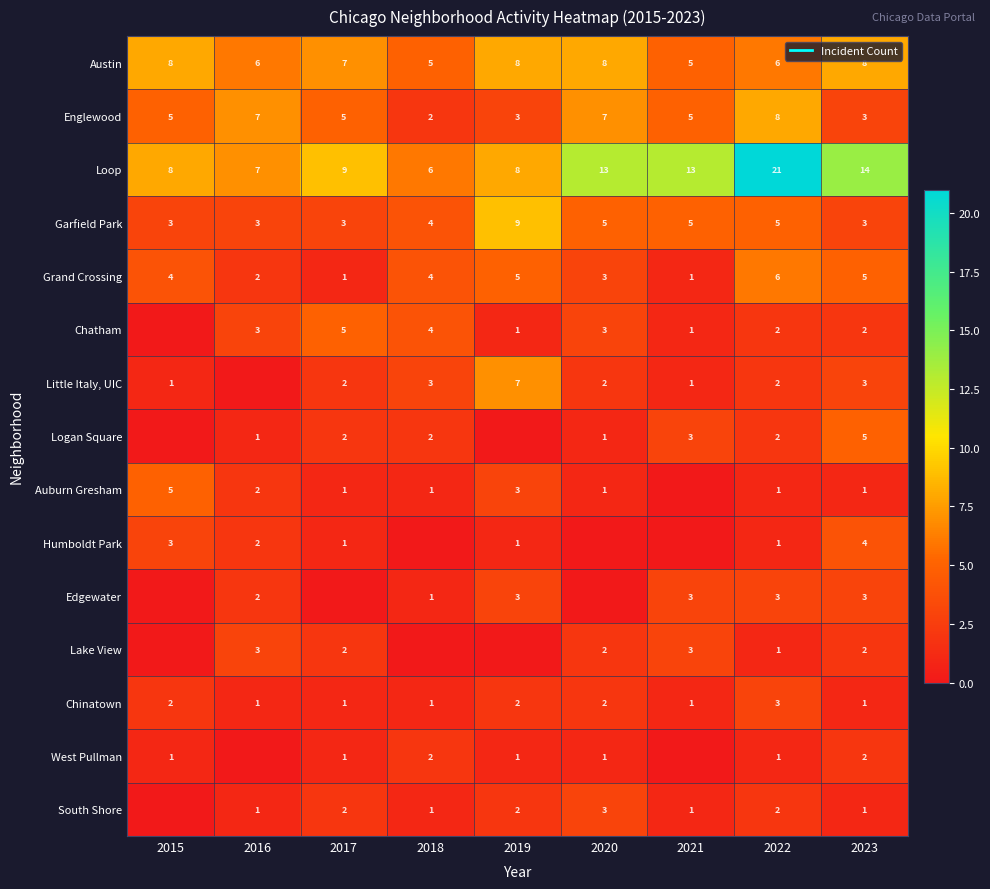

What is the difference between the maximum and minimum values in the Garfield Park series?

6